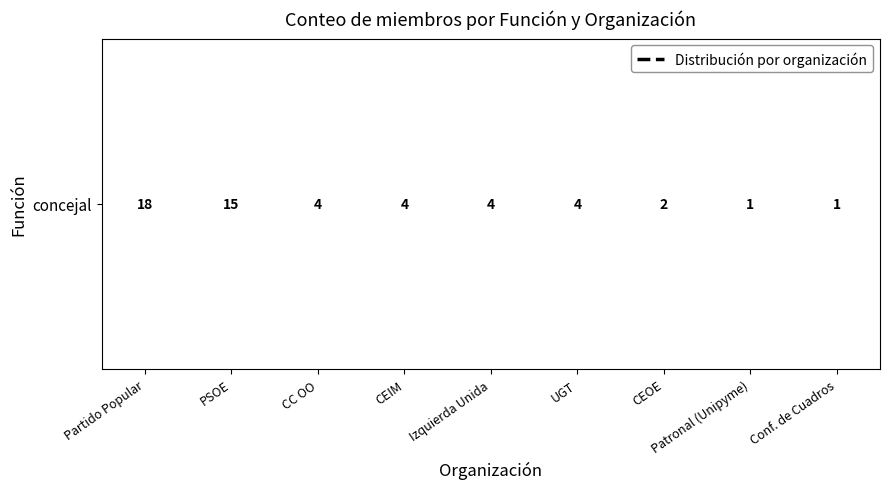

What is the difference between the maximum and minimum values?

17